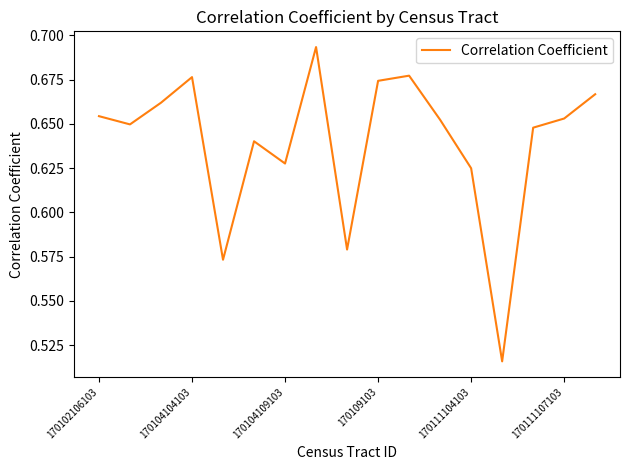

Does the chart have visible grid lines?

No